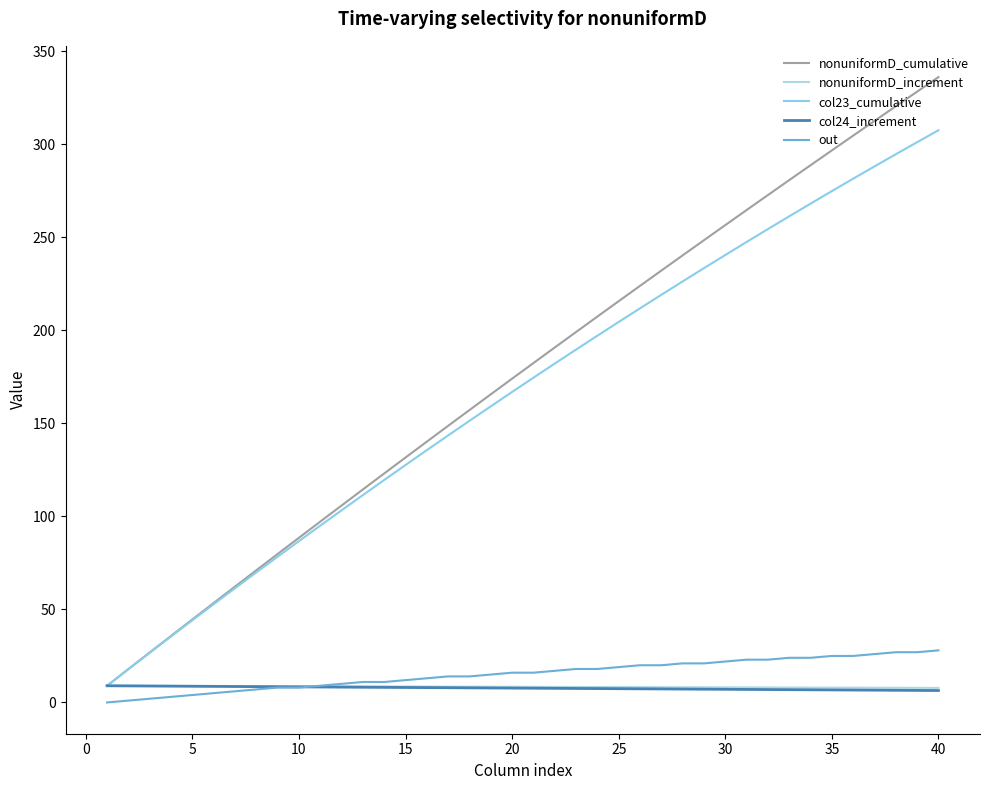

Does the chart display data point markers on the line(s)?

No